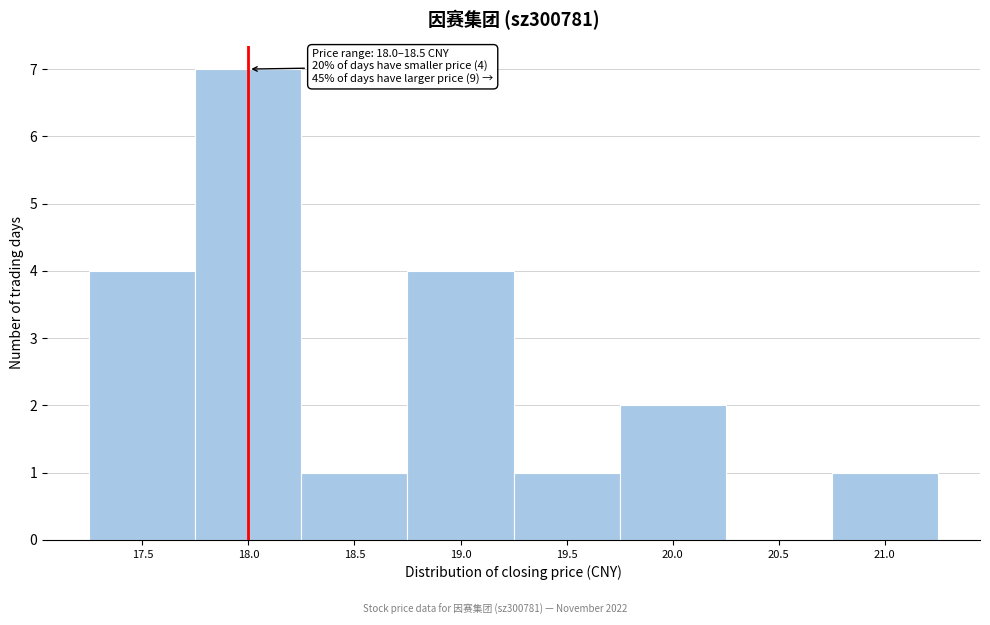

Reading left to right, what are all the values shown in this chart?

17.5=4	18.0=7	18.5=1	19.0=4	19.5=1	20.0=2	20.5=0	21.0=1